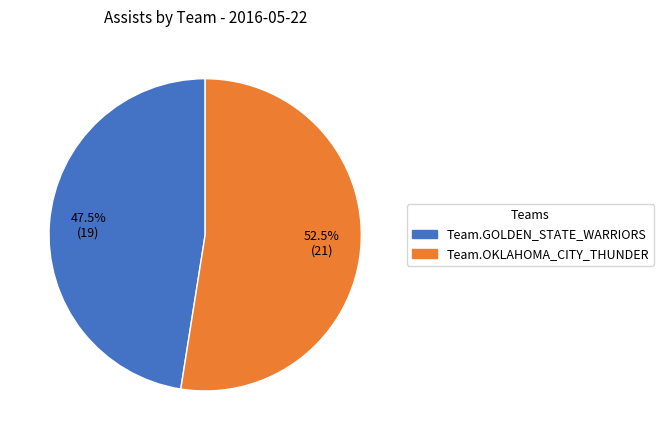

True or false: Team.GOLDEN_STATE_WARRIORS accounts for 40% of the total.

False